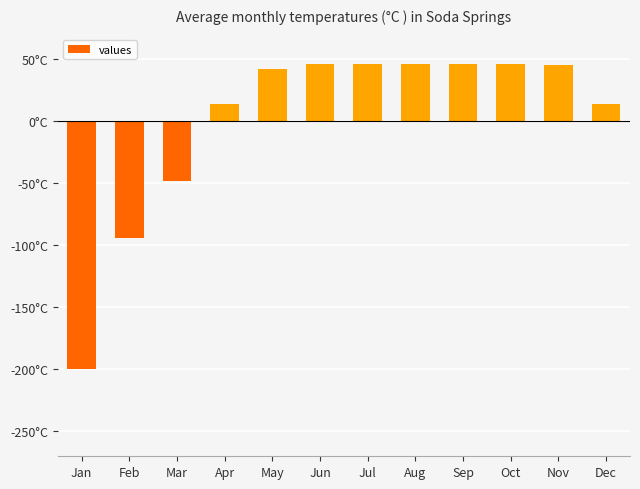

Does the chart contain any negative values?

Yes